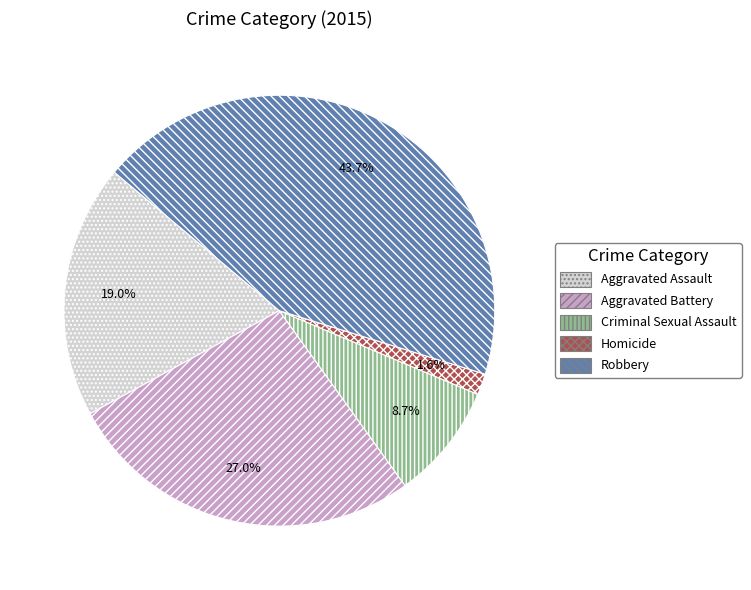

Does Criminal Sexual Assault account for over 50% of the chart?

No